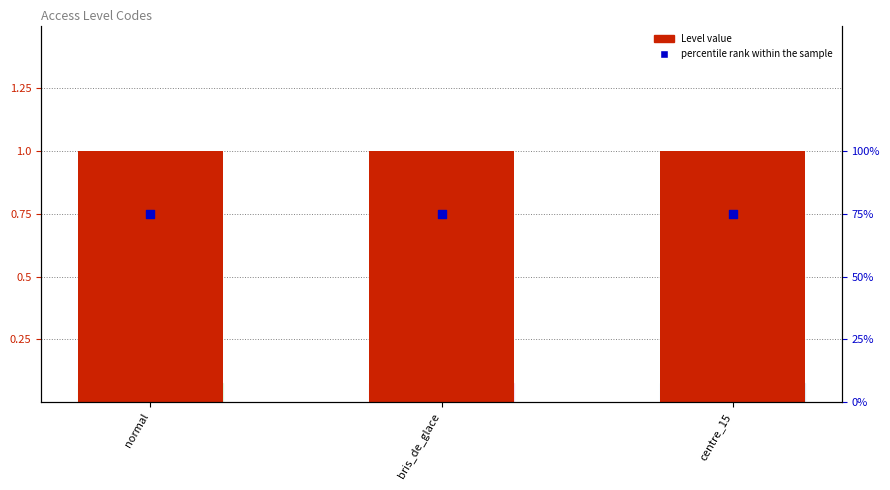

Which series has the largest Y range (max minus min)?

Level value